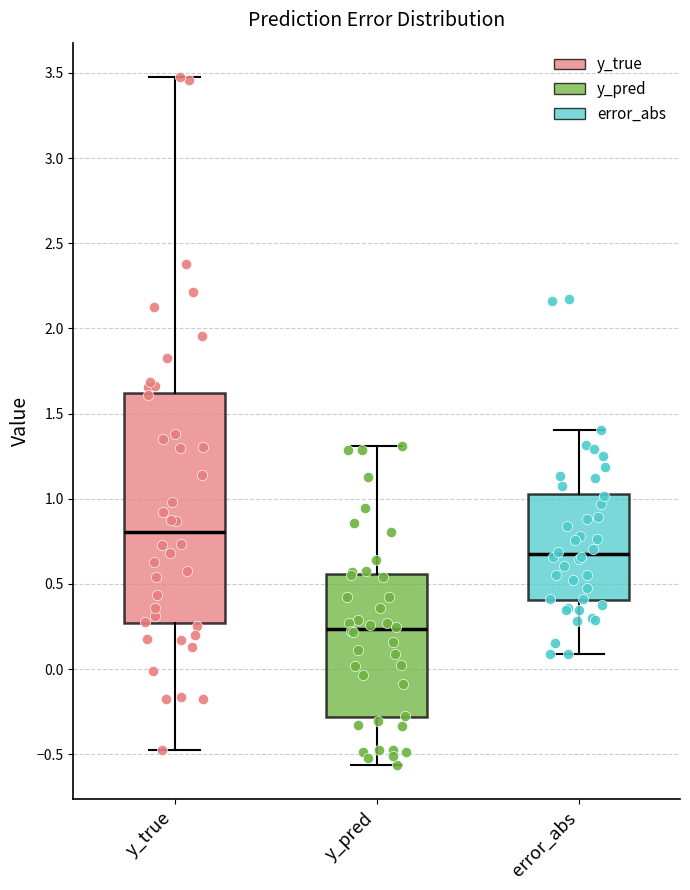

Where does the lower whisker of the box for error_abs end on the y-axis? The values are not printed on the chart, so give them approximately, as read against the axis.

0.10